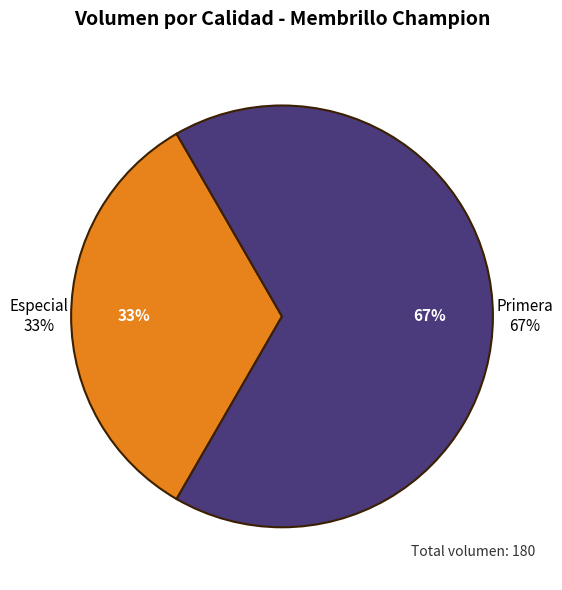

To the nearest percent, what is the difference between the largest and smallest slice percentages?

33%